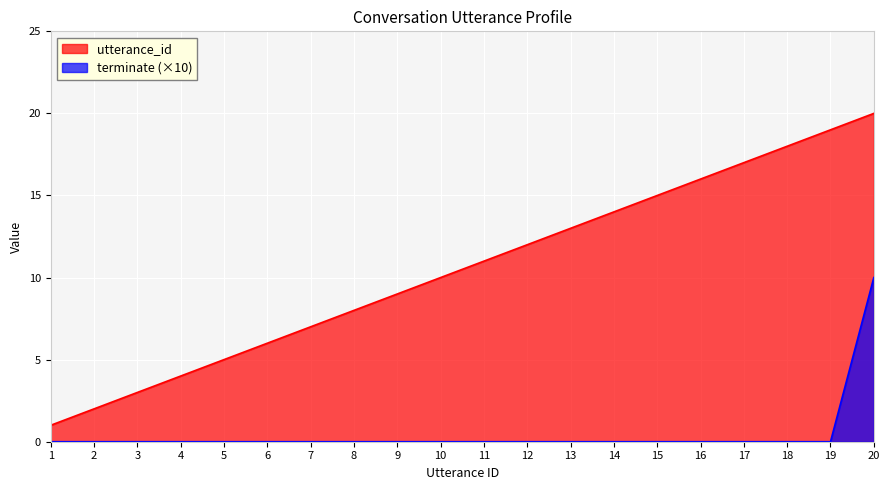

True or false: utterance_id and terminate cross at least once.

False